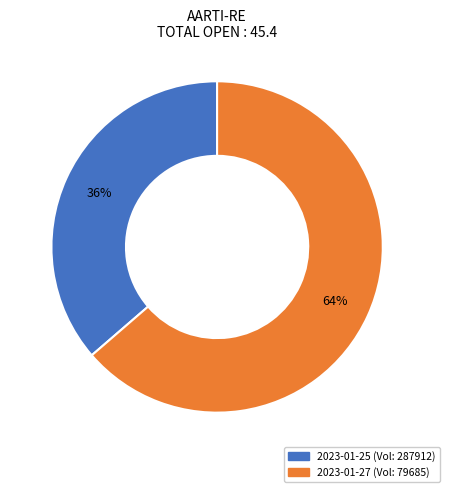

To the nearest percent, what is the average slice percentage?

50%